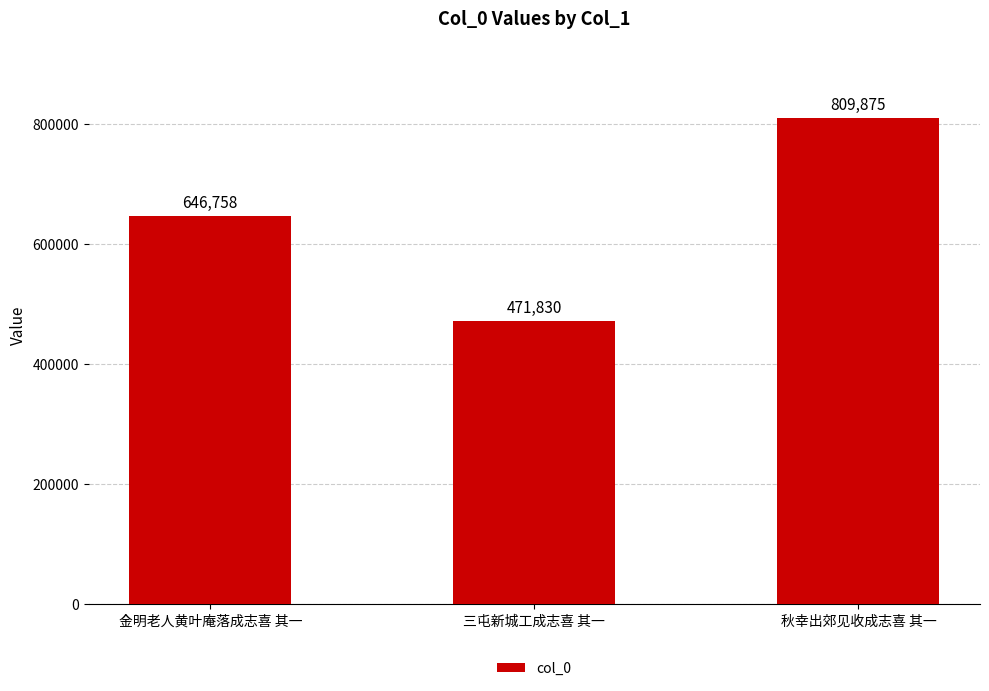

What is the average value?

642821